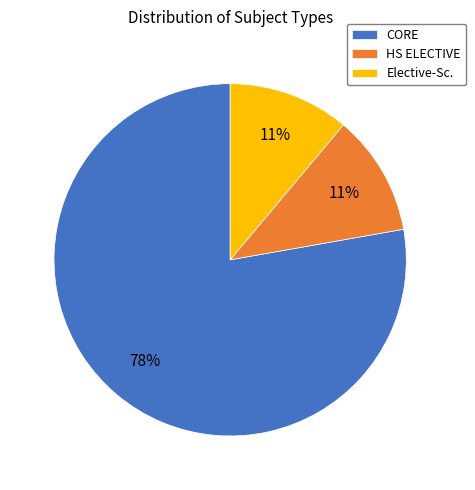

Is the sum of CORE and Elective-Sc. greater than half?

Yes